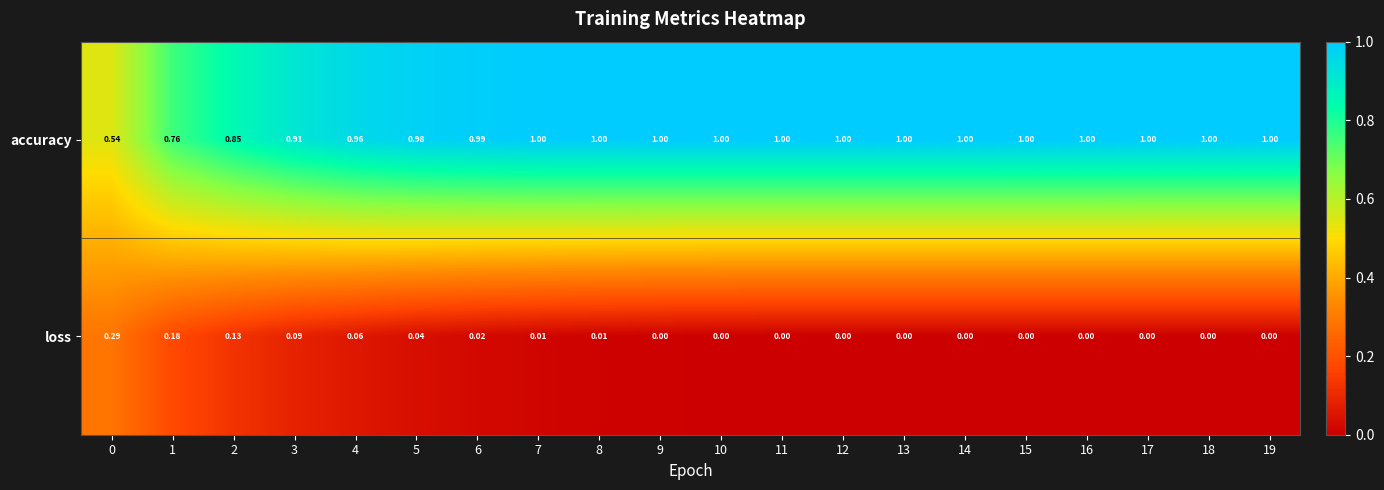

Is the value of accuracy at 6 greater than the value of loss at 19?

Yes